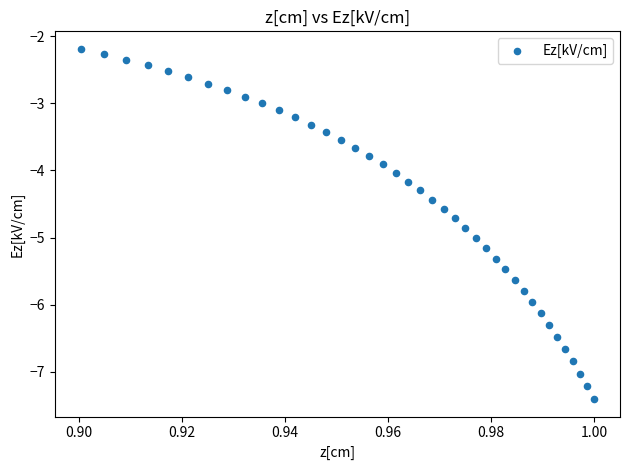

What is the range of Y values (max minus min)?

5.2